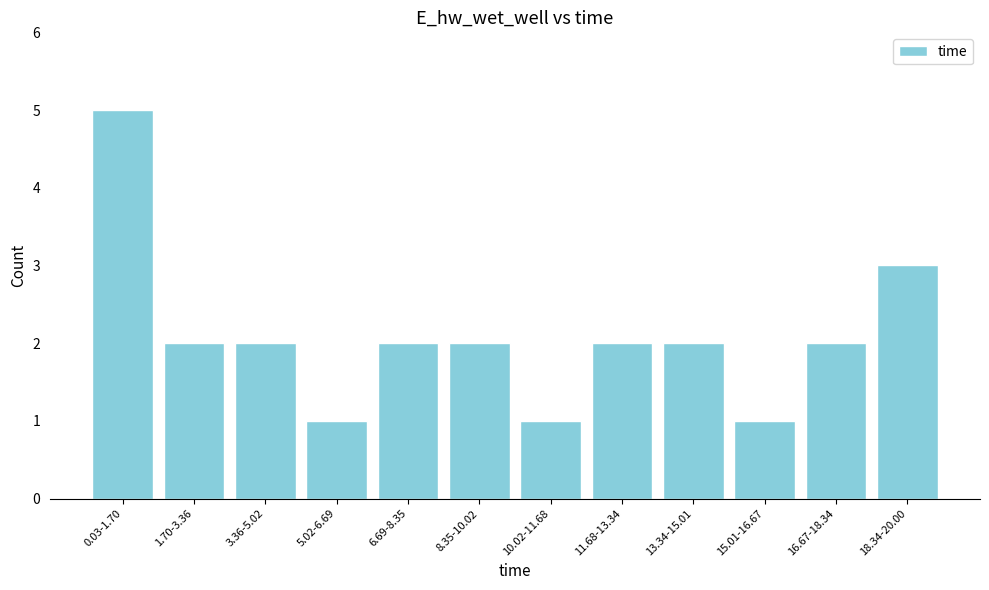

Reading left to right, extract all data points from this chart.

0.03-1.70=5	1.70-3.36=2	3.36-5.02=2	5.02-6.69=1	6.69-8.35=2	8.35-10.02=2	10.02-11.68=1	11.68-13.34=2	13.34-15.01=2	15.01-16.67=1	16.67-18.34=2	18.34-20.00=3